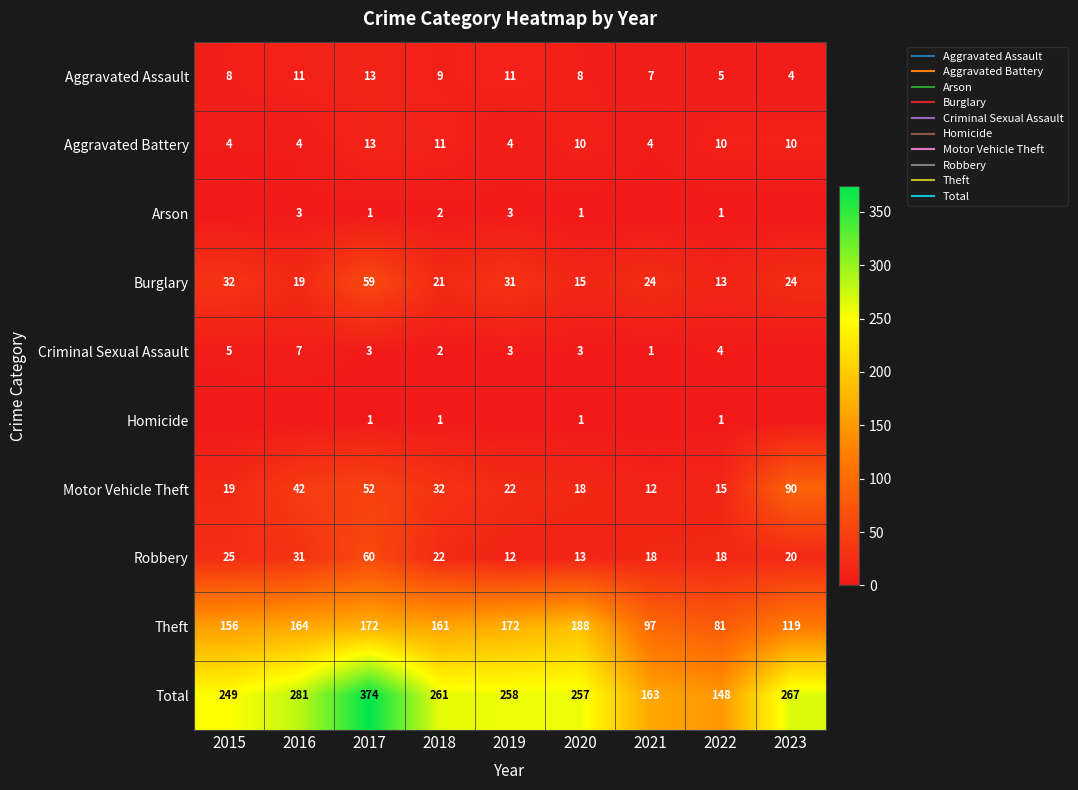

The Aggravated Assault series shows 7 at 2022. True or false?

False